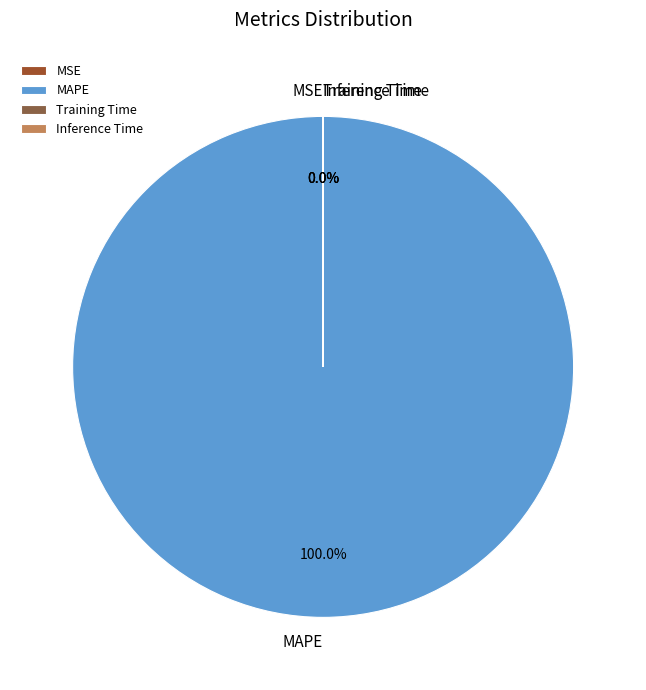

Count the number of slices in the pie.

4